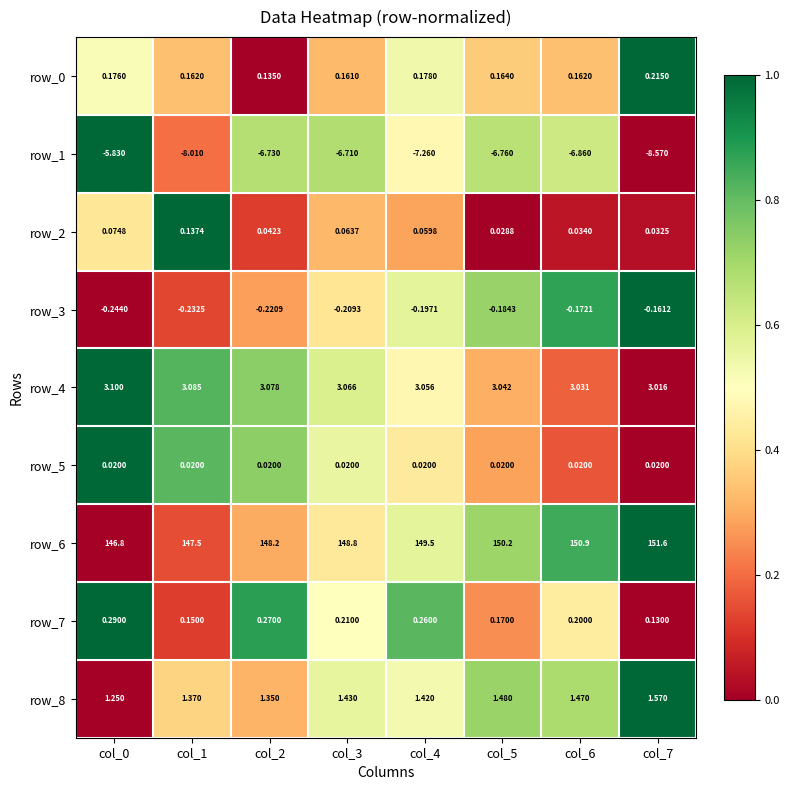

Is the value of row_1 at col_4 greater than the value of row_7 at col_4?

No